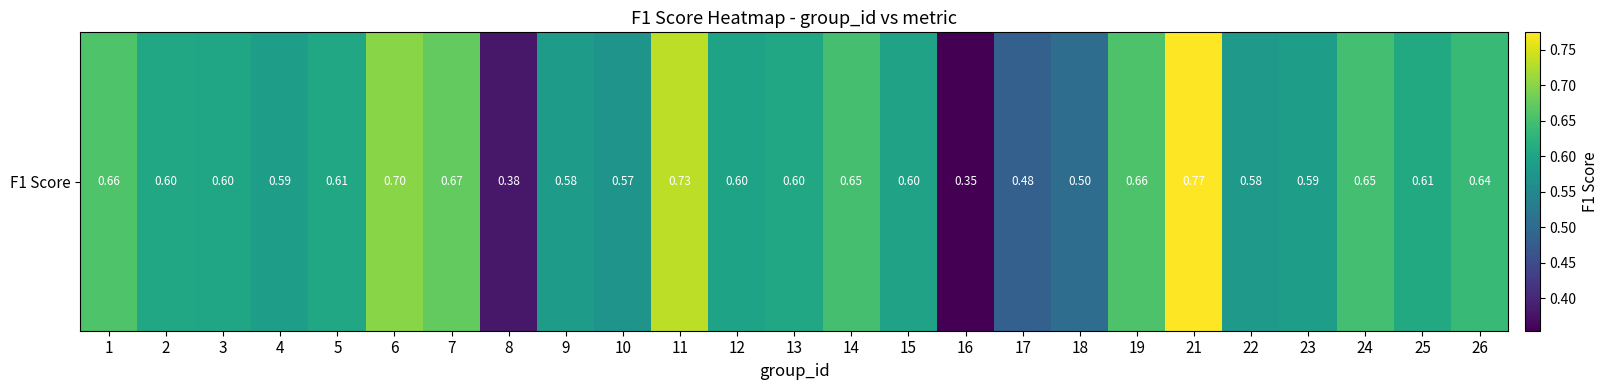

Reading left to right, what are all the values shown in this chart?

1=0.7	2=0.6	3=0.6	4=0.6	5=0.6	6=0.7	7=0.7	8=0.4	9=0.6	10=0.6	11=0.7	12=0.6	13=0.6	14=0.7	15=0.6	16=0.4	17=0.5	18=0.5	19=0.7	21=0.8	22=0.6	23=0.6	24=0.6	25=0.6	26=0.6